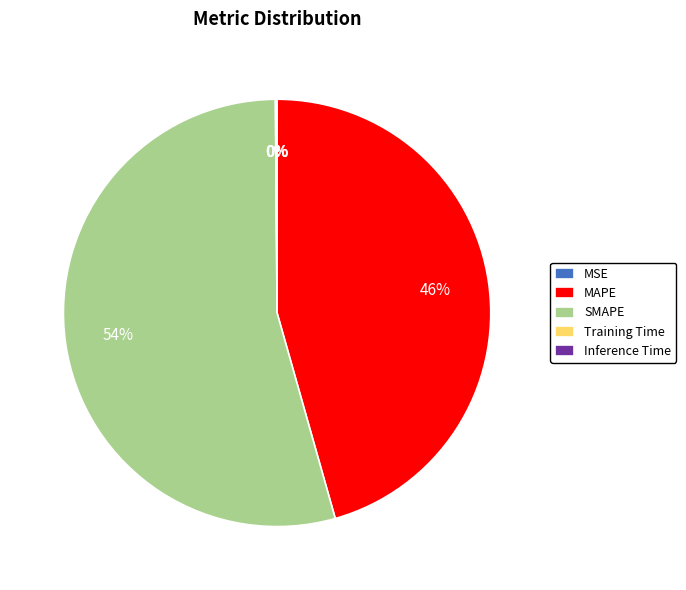

True or false: MAPE accounts for 46% of the total.

True